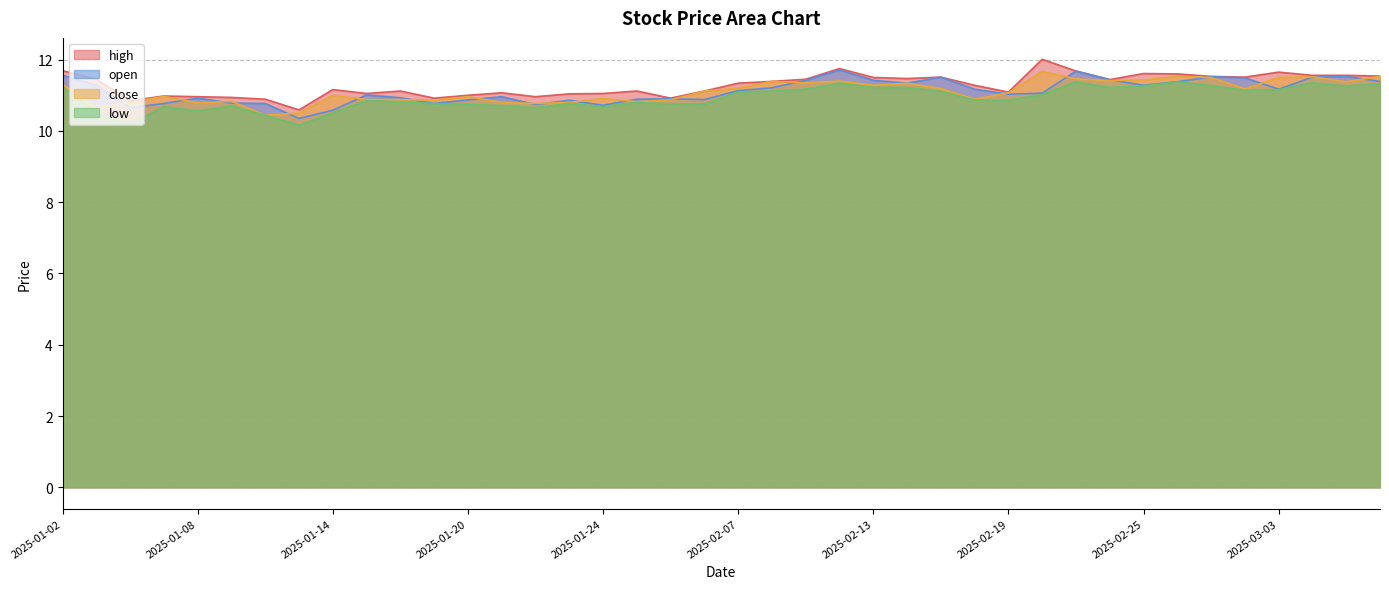

Between 2025-01-16 and 2025-01-10, which is larger?

2025-01-16